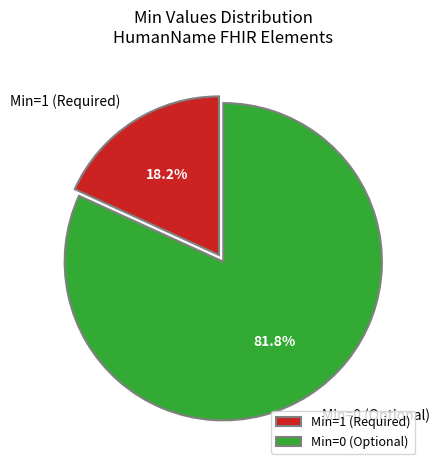

Does Min=0 (Optional) represent more than half of the total?

Yes